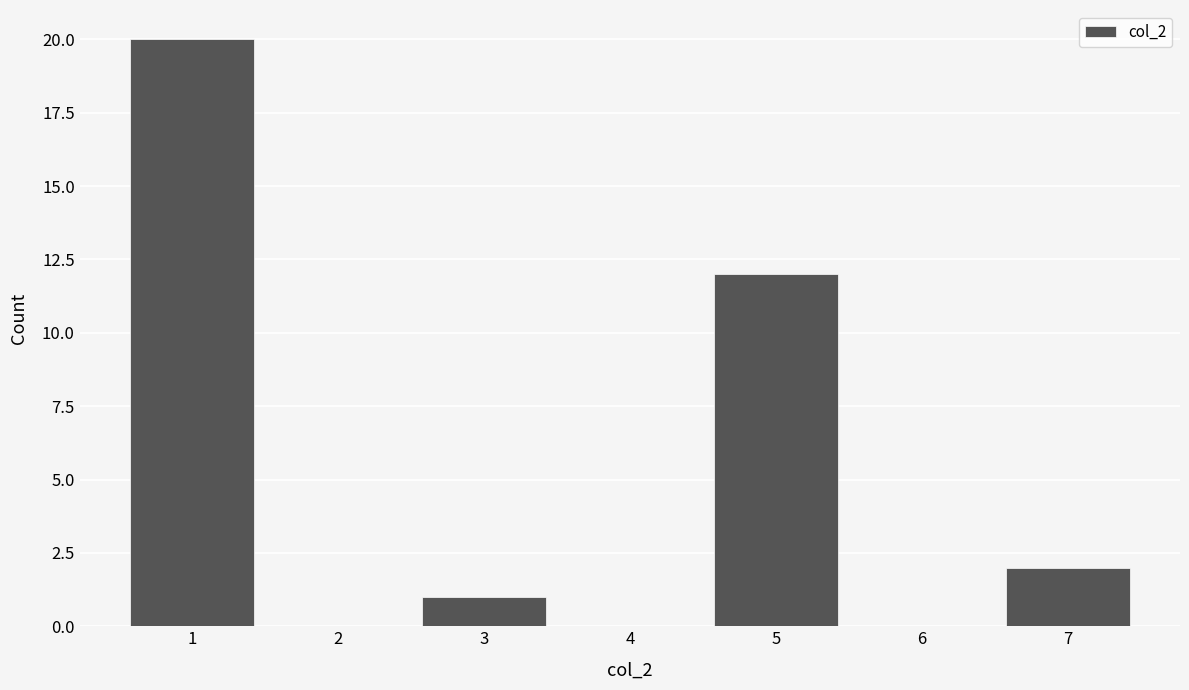

Reading left to right, transcribe all the data shown in this chart.

1=20	2=0	3=1	4=0	5=12	6=0	7=2